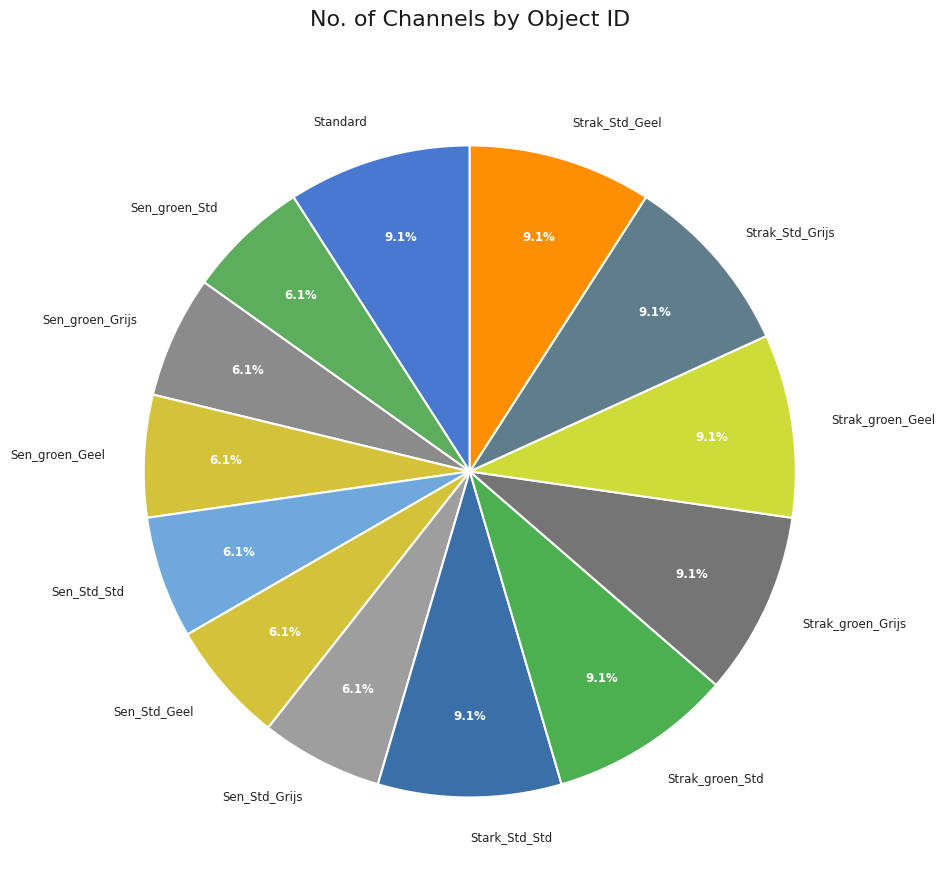

Is there a majority slice in this chart?

No